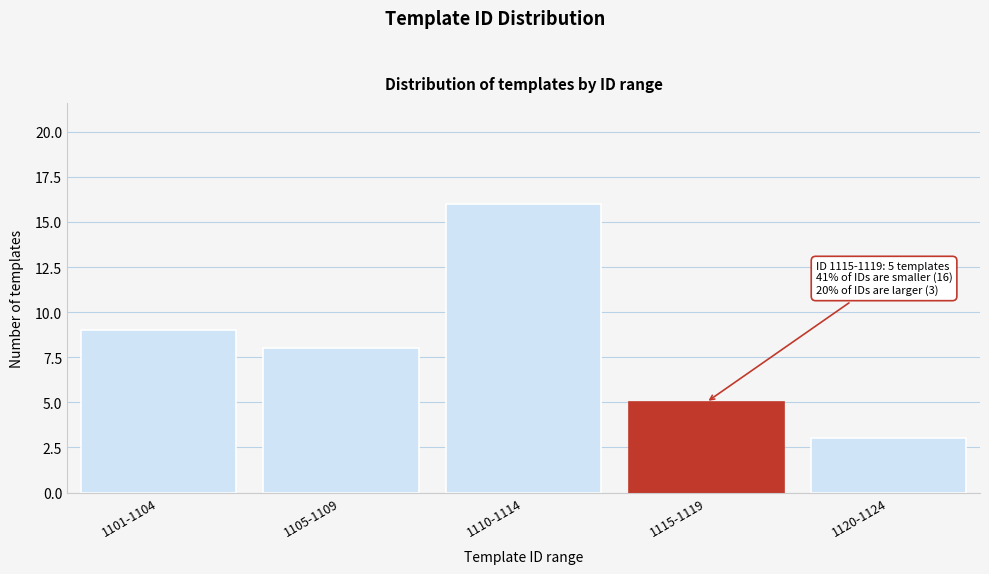

Reading left to right, extract all data points from this chart.

1101-1104=9	1105-1109=8	1110-1114=16	1115-1119=5	1120-1124=3